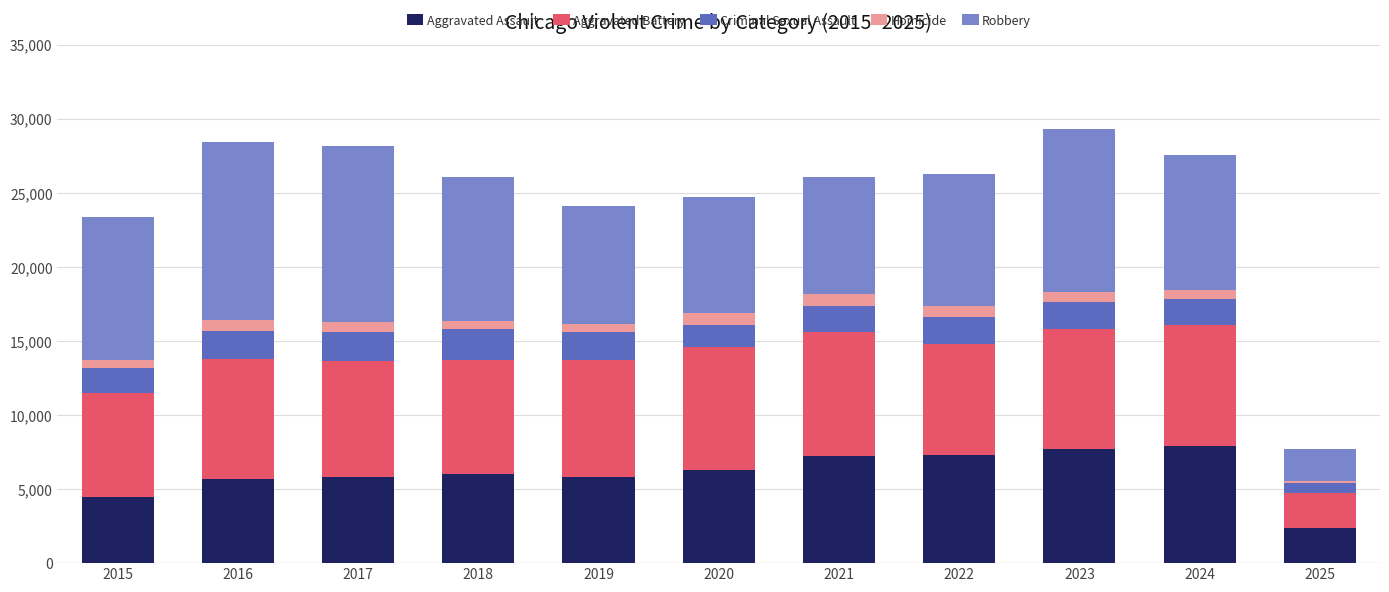

Is it true that Aggravated Assault equals 7636 at 2019?

False